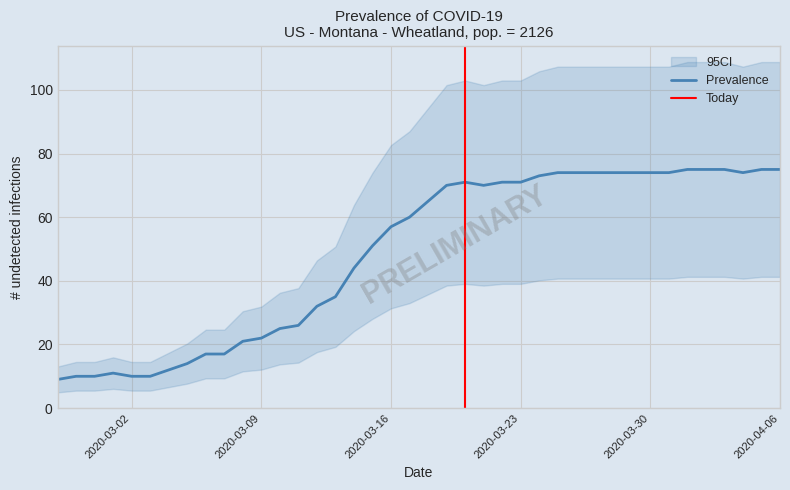

How many points are higher than both their immediate neighbors (excluding endpoints)?

2